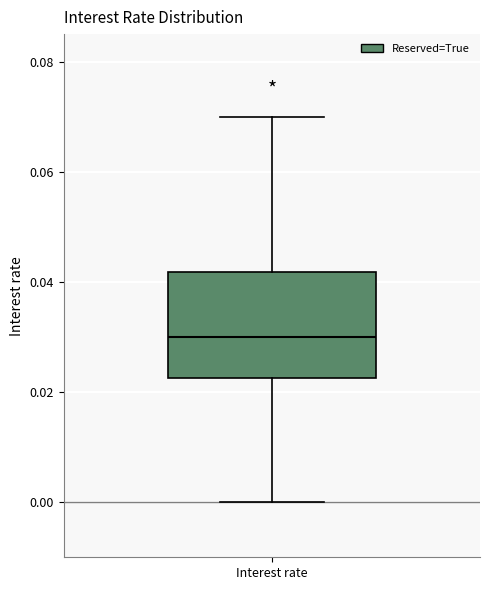

Where is the lower edge of the box for Interest rate on the y-axis? The values are not printed on the chart, so give them approximately, as read against the axis.

0.022